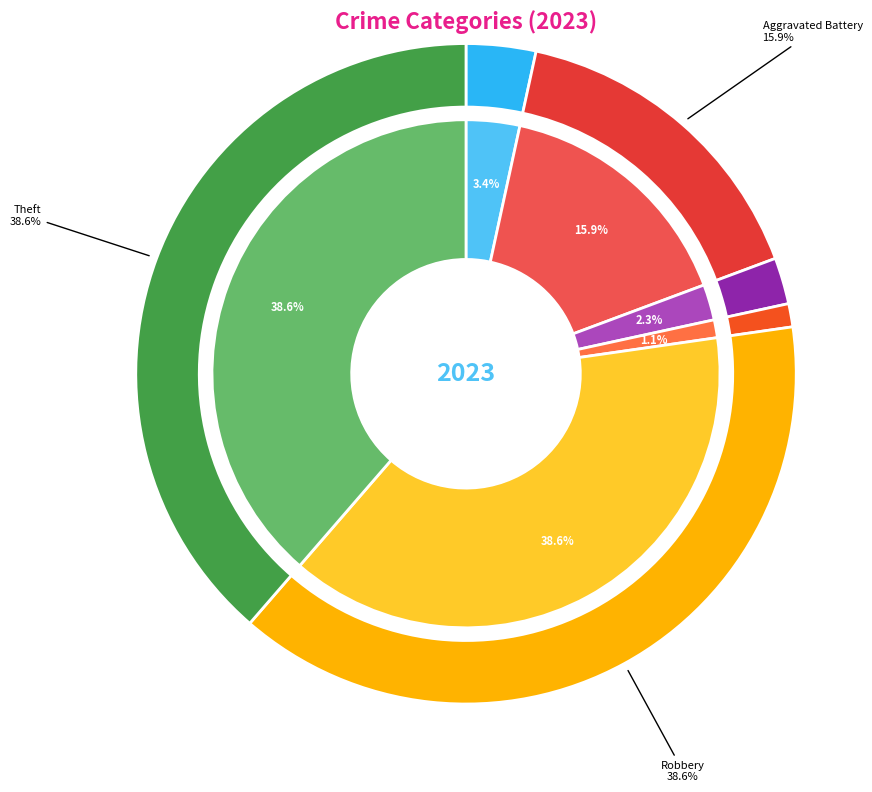

To the nearest percent, what is the difference between the largest and smallest slice percentages?

38%